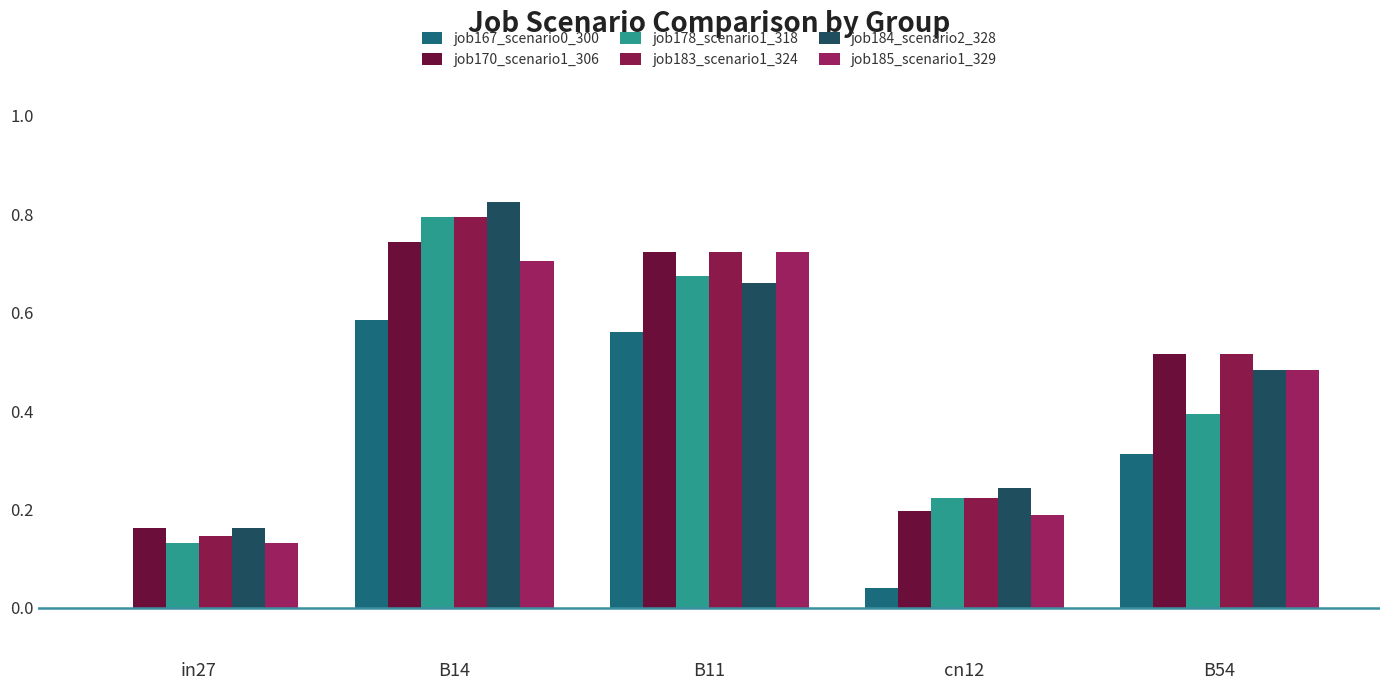

Are the bars grouped side by side (vs. stacked)?

Yes